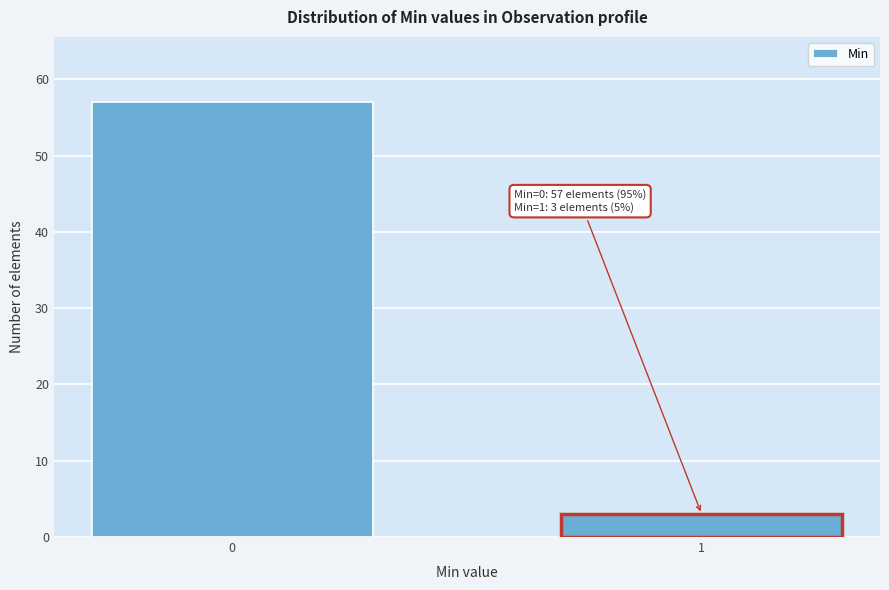

Reading left to right, extract all data points from this chart.

0=57	1=3